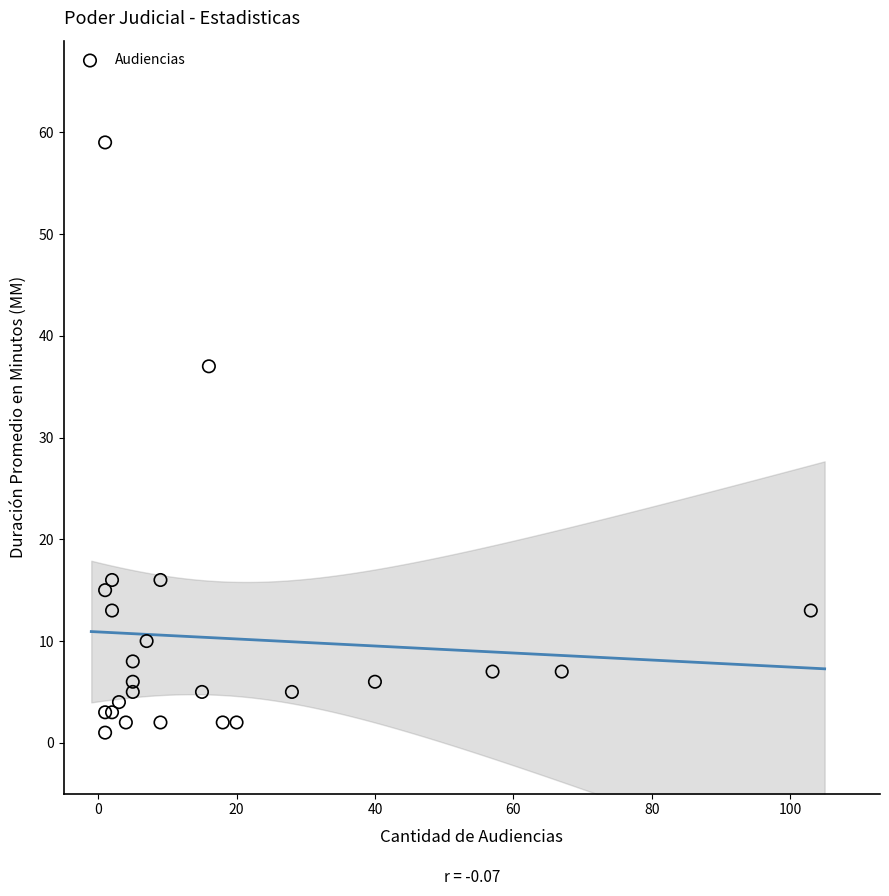

What Y value in the scatter plot is closest to 30?

37